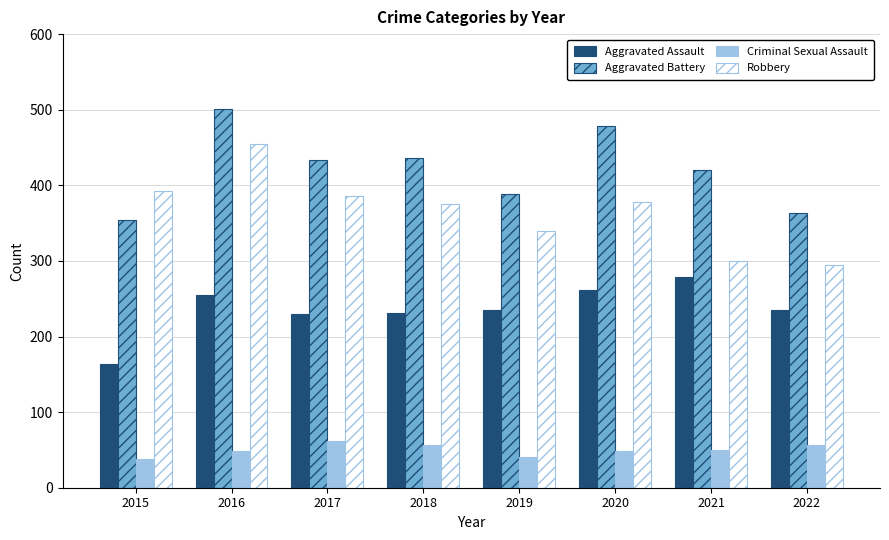

At which category does the chart reach its peak across all series?

2016